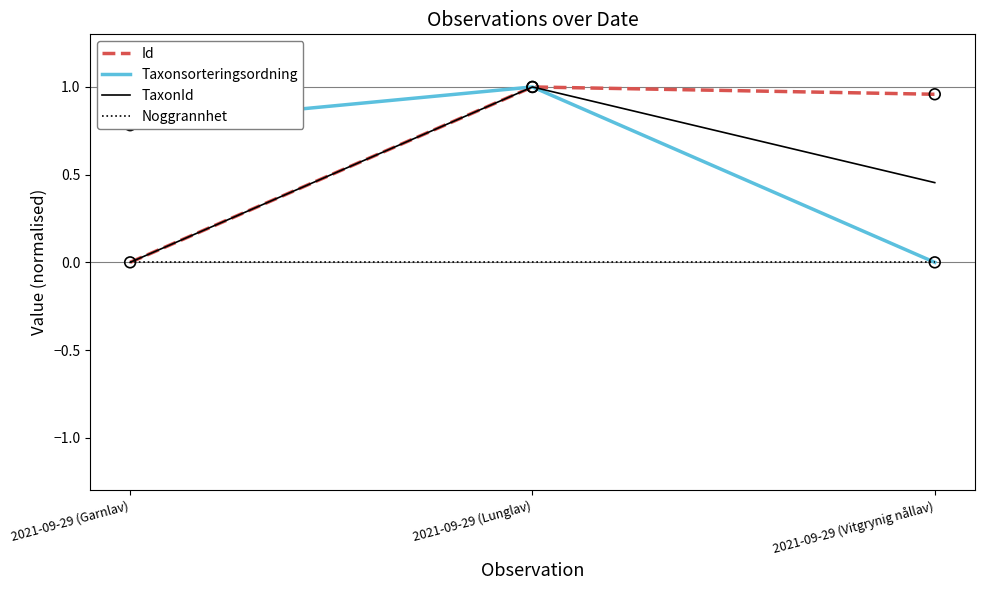

What is the spread (max minus min) of values at 2021-09-29 (Garnlav)?

0.8